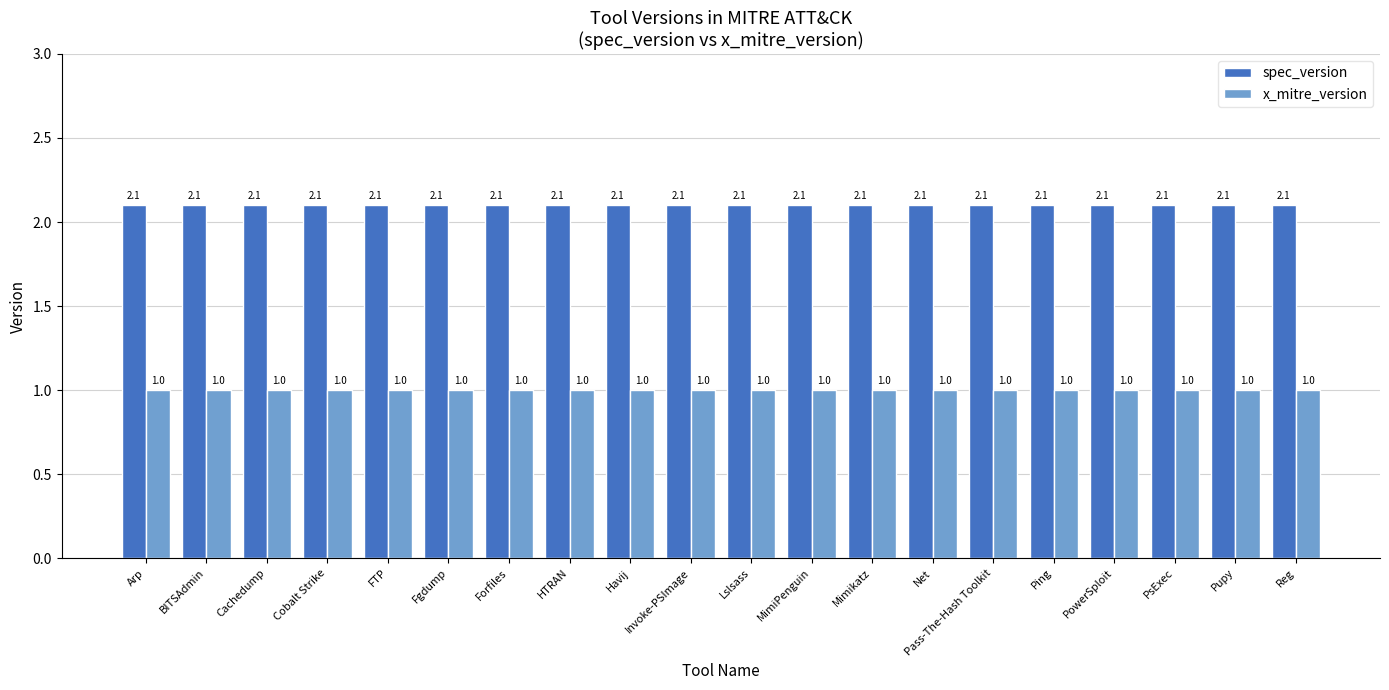

What are all the series names shown in the legend?

spec_version, x_mitre_version